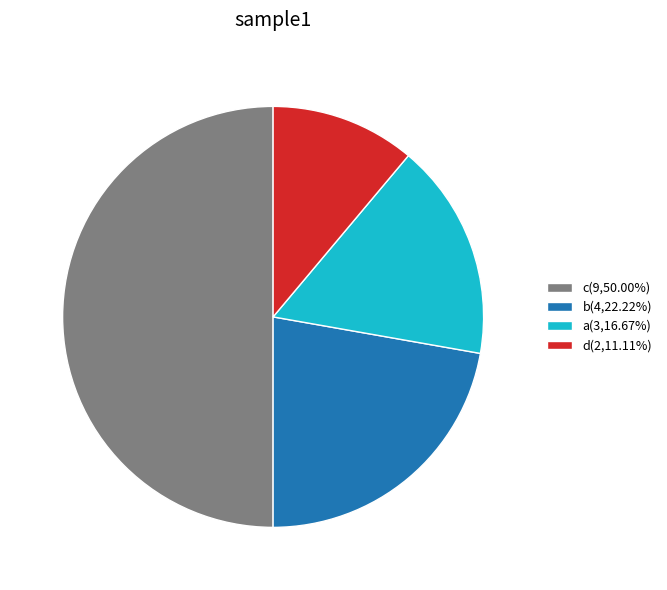

True or false: a accounts for 7% of the total.

False